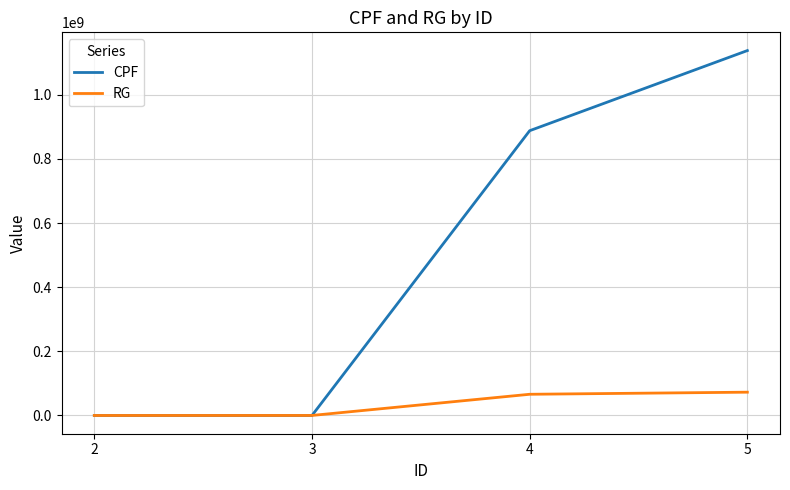

Is this an area chart (filled region under the line)?

No